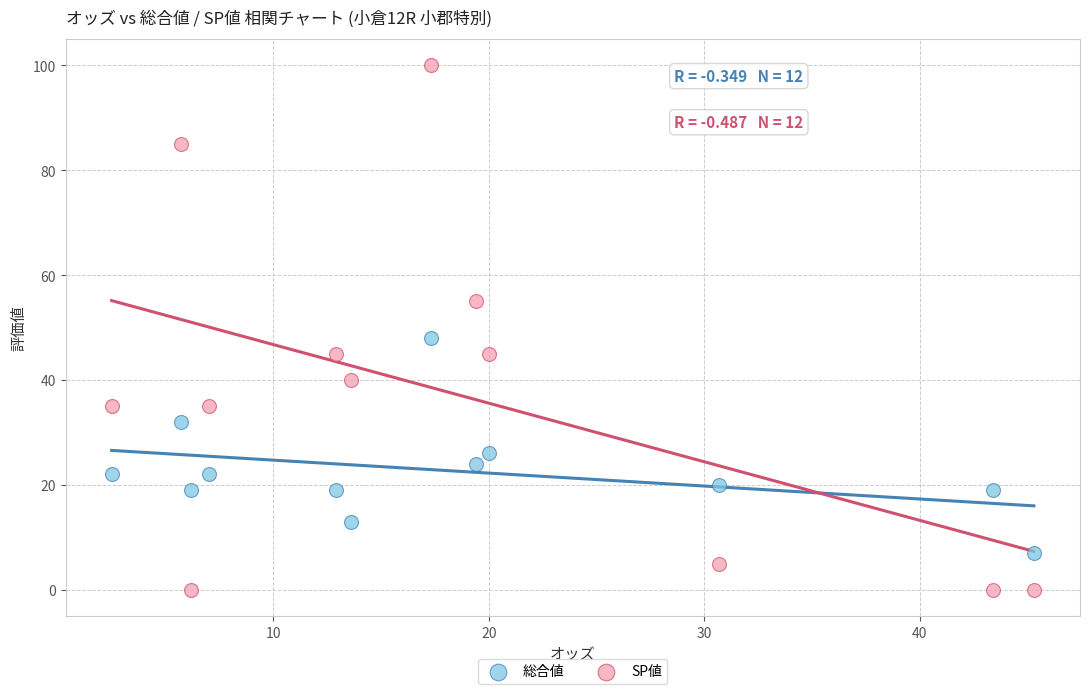

Which series contains the lowest Y value?

SP値